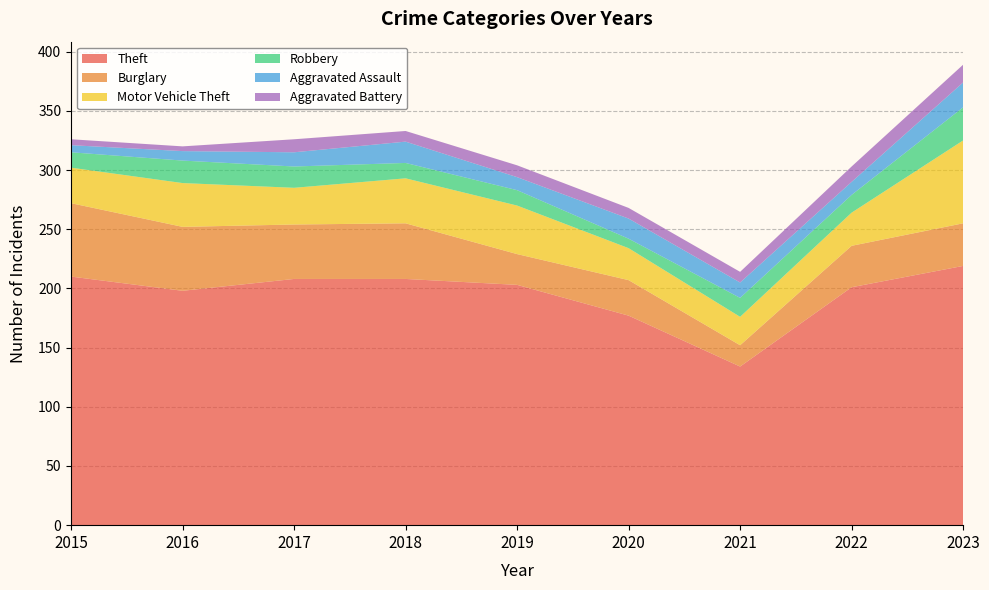

Reading left to right, what are all the values shown in this chart?

Theft: 2015=210	2016=198	2017=208	2018=208	2019=203	2020=177	2021=134	2022=201	2023=219
Burglary: 2015=62	2016=54	2017=46	2018=47	2019=26	2020=30	2021=18	2022=35	2023=36
Motor Vehicle Theft: 2015=30	2016=37	2017=31	2018=38	2019=41	2020=27	2021=24	2022=28	2023=70
Robbery: 2015=13	2016=19	2017=18	2018=13	2019=13	2020=8	2021=16	2022=15	2023=28
Aggravated Assault: 2015=6	2016=8	2017=12	2018=18	2019=11	2020=17	2021=13	2022=11	2023=21
Aggravated Battery: 2015=5	2016=4	2017=11	2018=9	2019=10	2020=9	2021=9	2022=13	2023=15